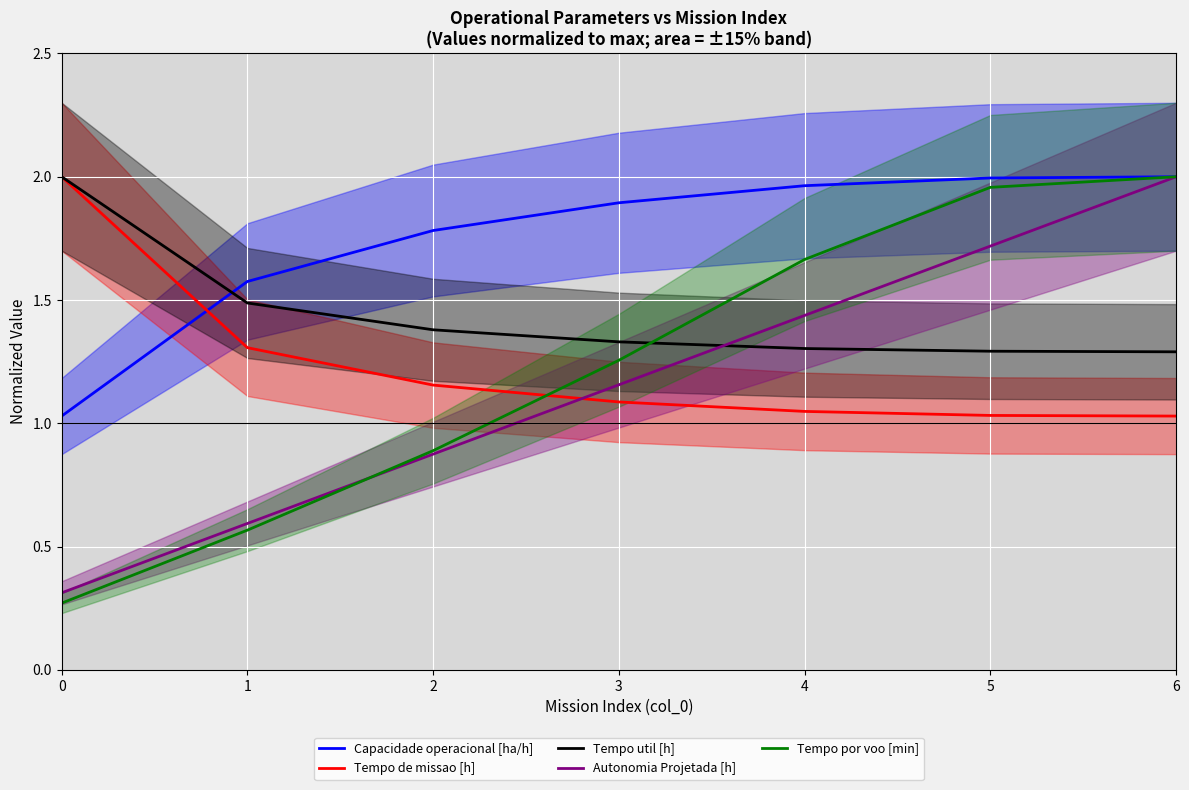

What is the value of the Tempo de missao [h] point at the 5th from the left?

1.0